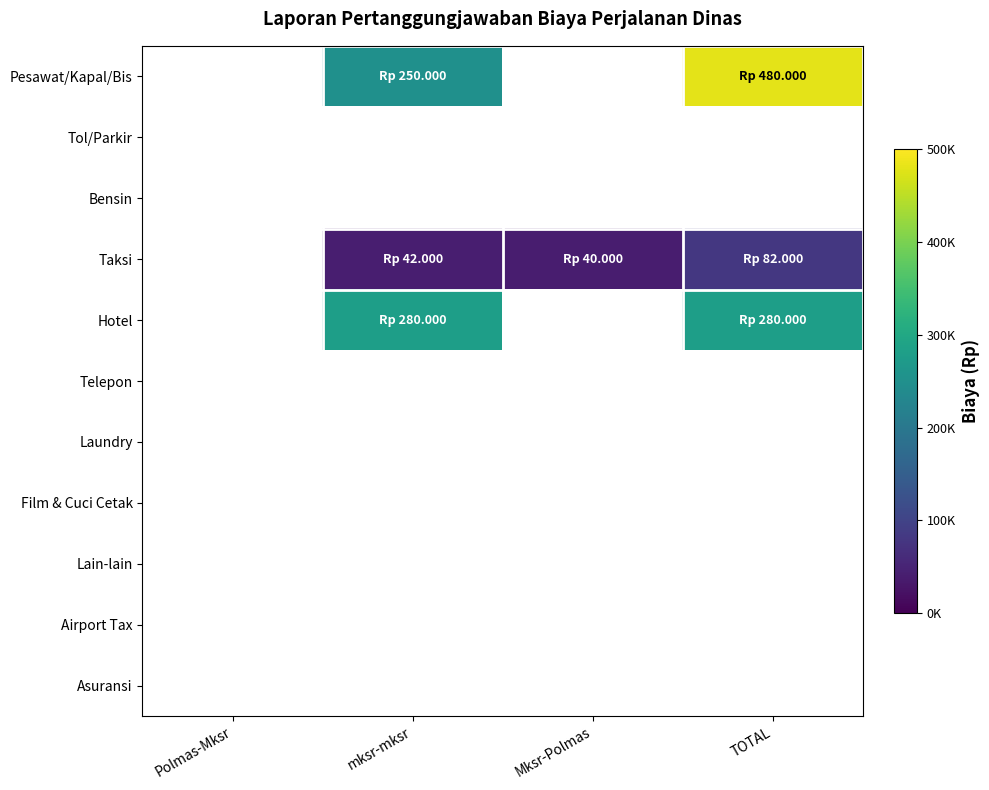

What is the total value across all series at Mksr-Polmas?

40000